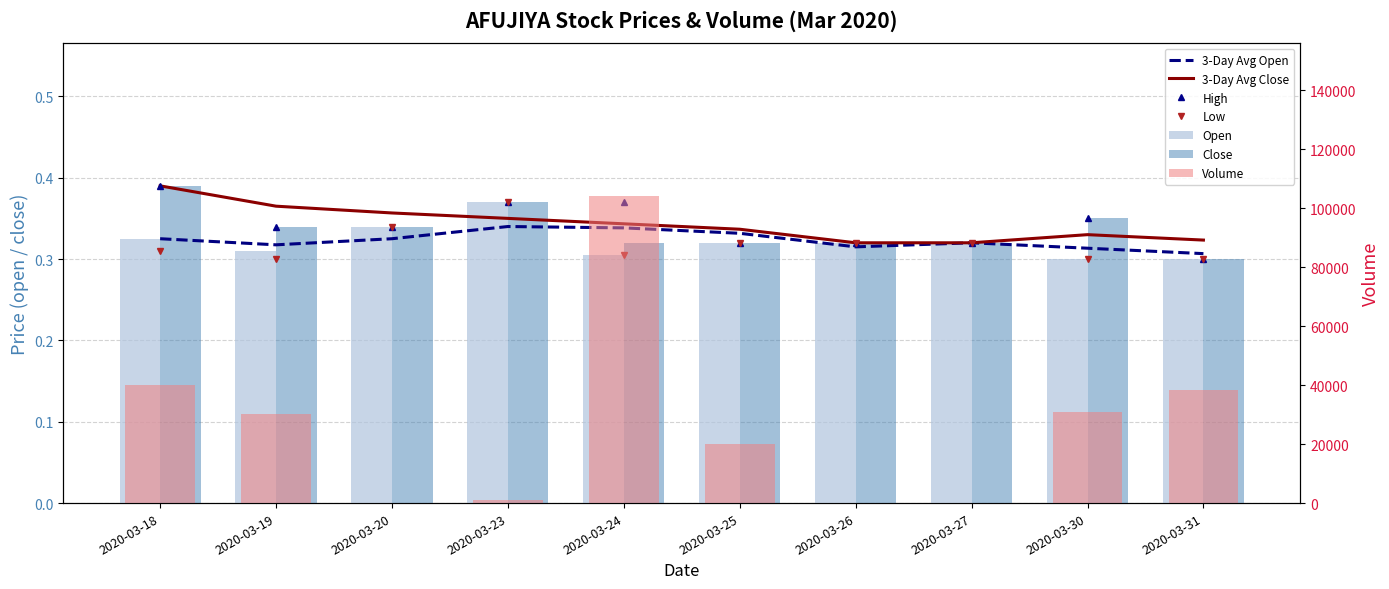

Count the low values in the range 0 to 1.

10